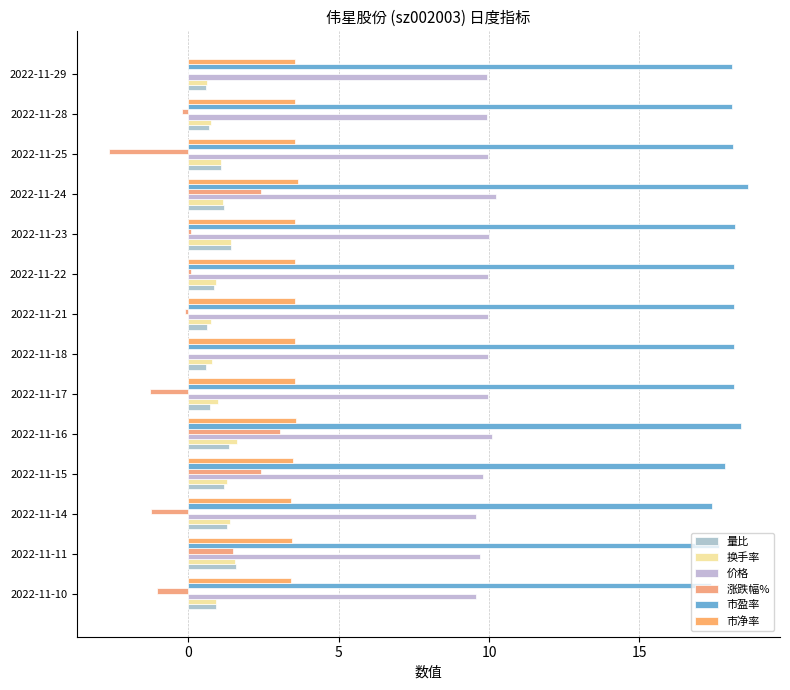

What is the highest value of the 量比 series?

1.6